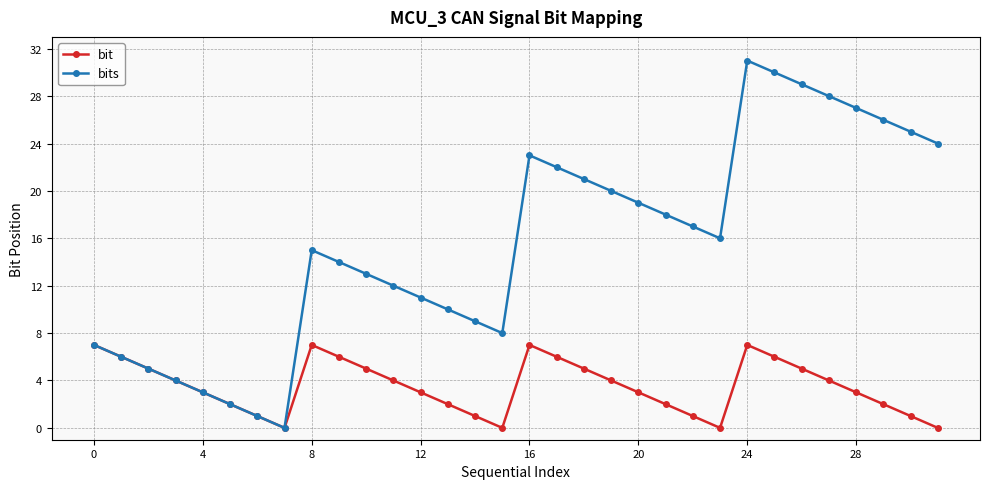

True or false: bits has more than 2 interior local peaks.

True